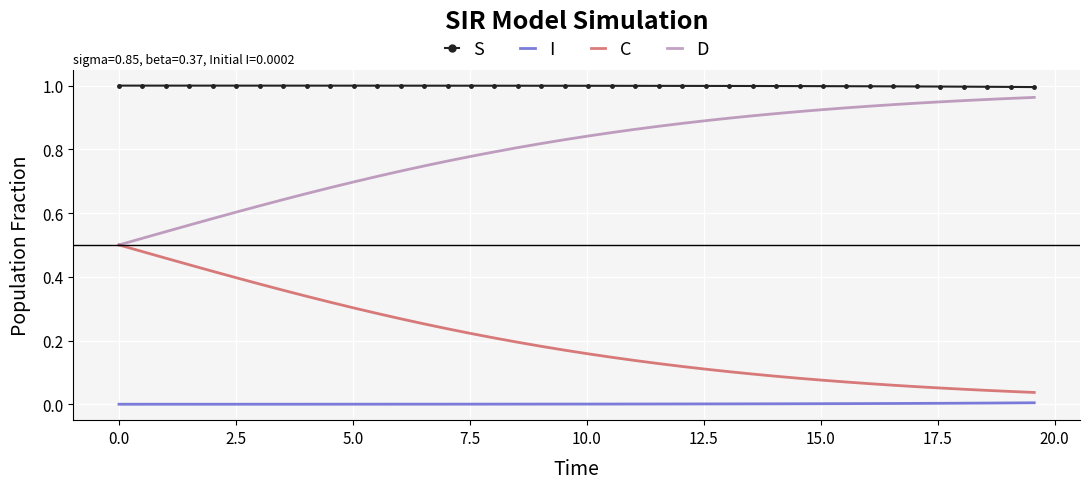

True or false: S and C intersect in this chart.

False